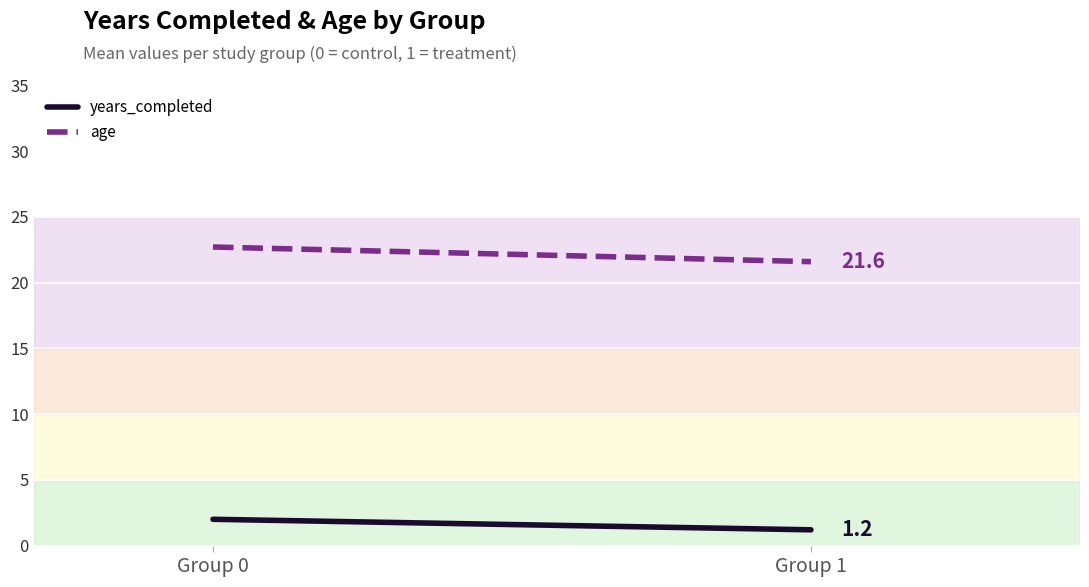

List the series in order of their overall mean, highest first.

age, years_completed